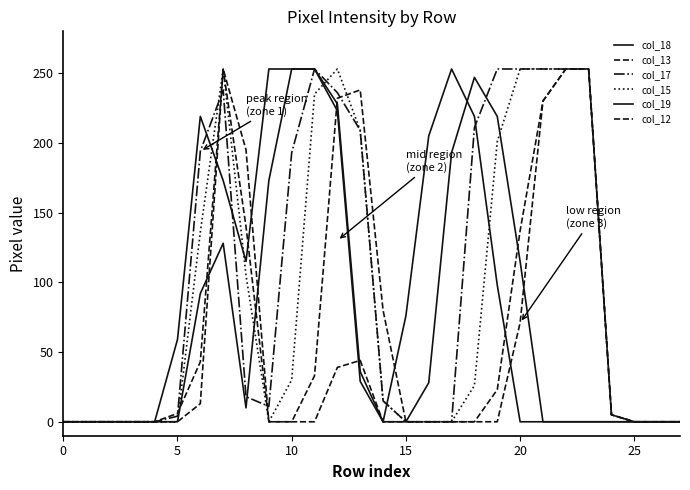

What is the difference between the maximum and minimum values in the col_19 series?

253